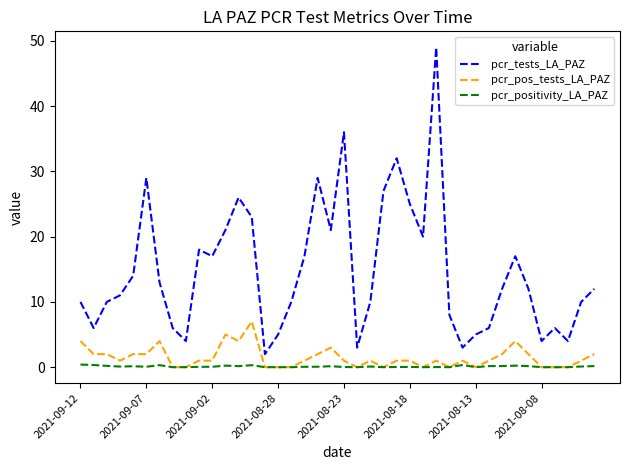

Is this an area chart (filled region under the line)?

No